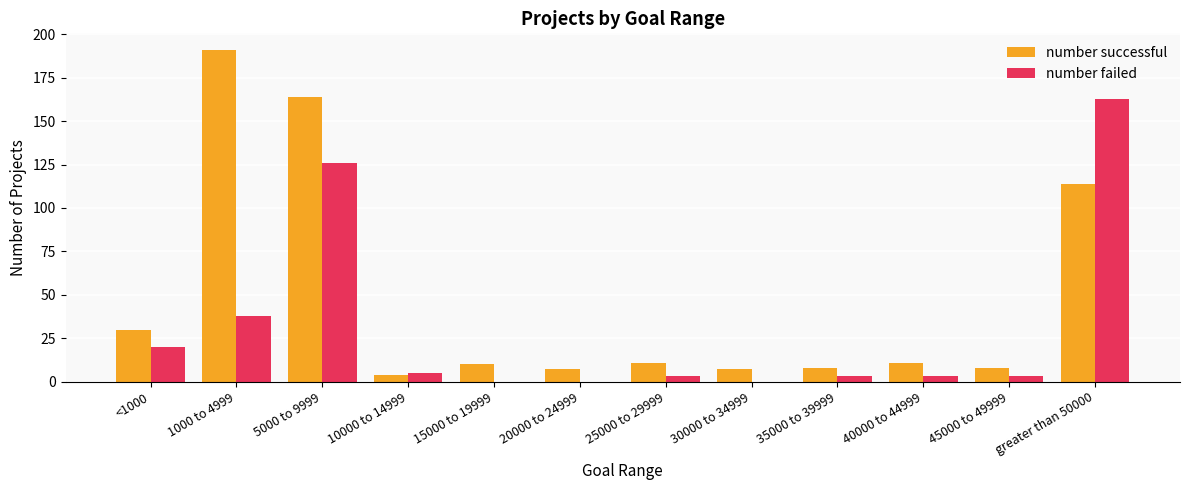

What is the difference between the number successful values at 5000 to 9999 and greater than 50000?

50